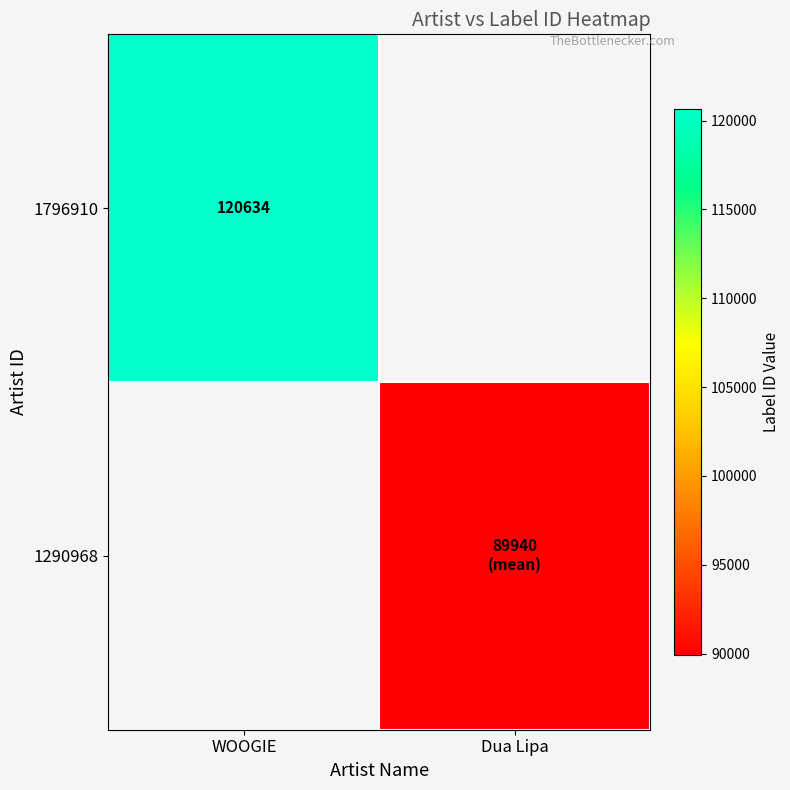

Which category has the lowest value across all series?

Dua Lipa